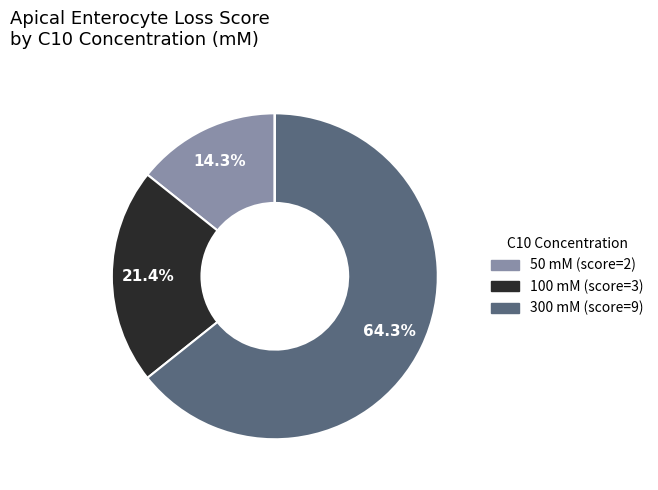

Count the number of slices in the pie.

5